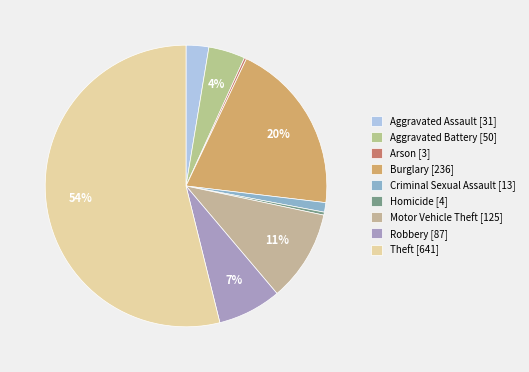

Which has a higher value, Arson or Homicide?

Homicide